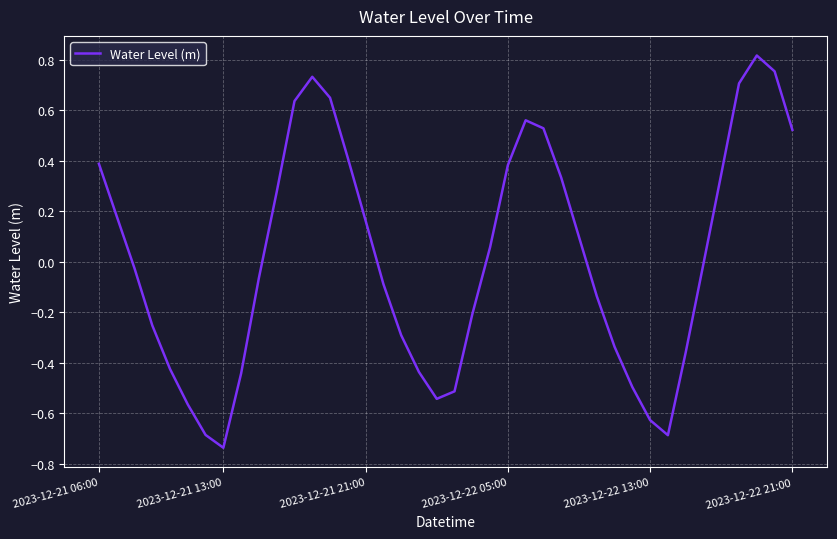

What is the difference between the maximum and minimum values?

1.6